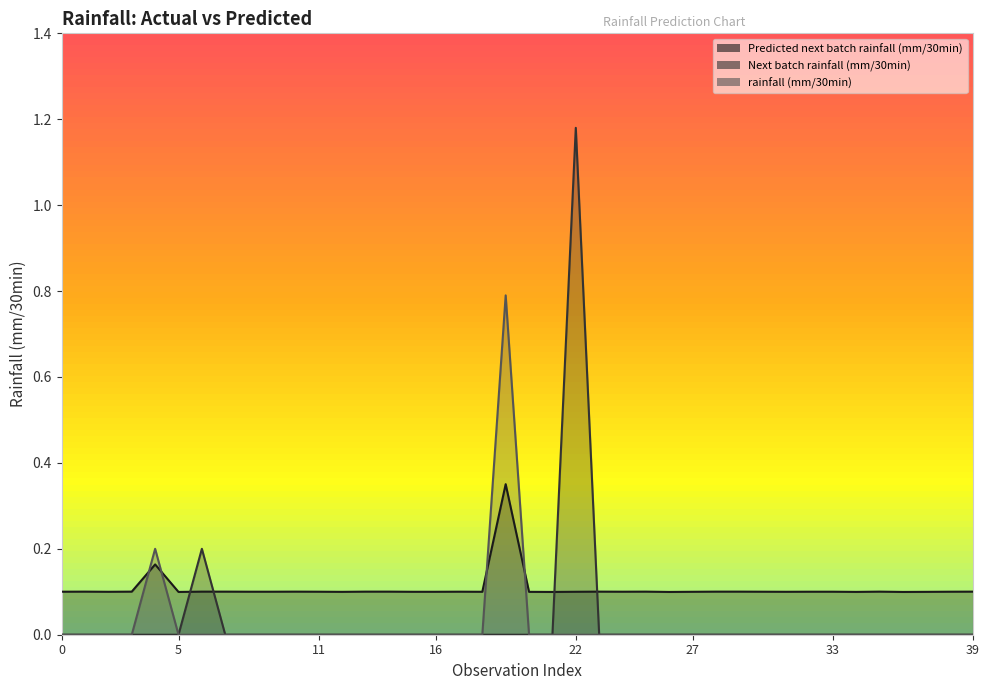

What is the greatest value displayed?

1.2